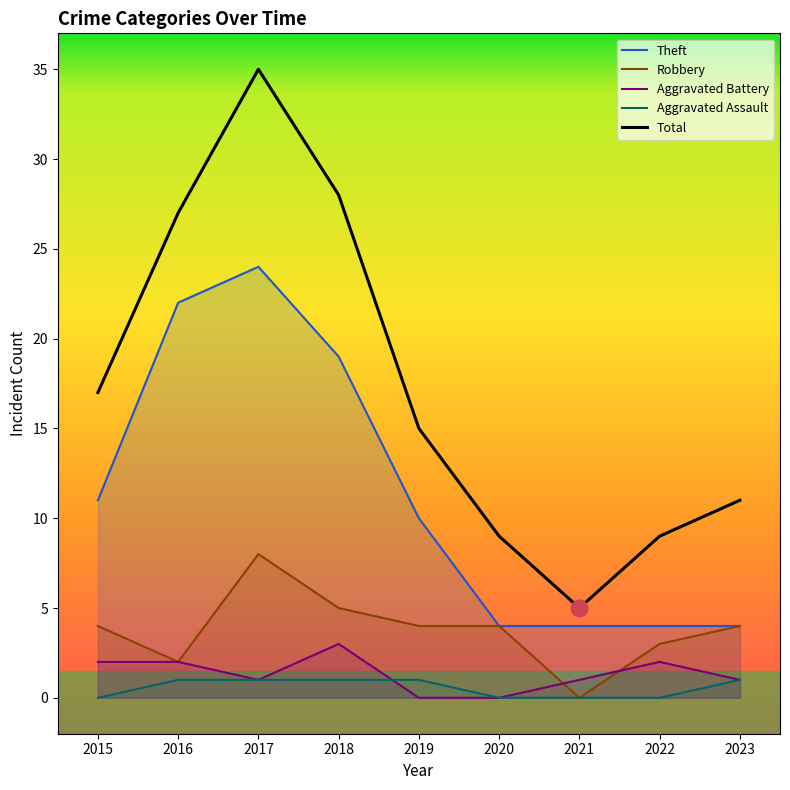

Reading right to left, what are all the values shown in this chart?

Theft: 2023=4	2022=4	2021=4	2020=4	2019=10	2018=19	2017=24	2016=22	2015=11
Robbery: 2023=4	2022=3	2021=0	2020=4	2019=4	2018=5	2017=8	2016=2	2015=4
Aggravated Battery: 2023=1	2022=2	2021=1	2020=0	2019=0	2018=3	2017=1	2016=2	2015=2
Aggravated Assault: 2023=1	2022=0	2021=0	2020=0	2019=1	2018=1	2017=1	2016=1	2015=0
Total: 2023=11	2022=9	2021=5	2020=9	2019=15	2018=28	2017=35	2016=27	2015=17